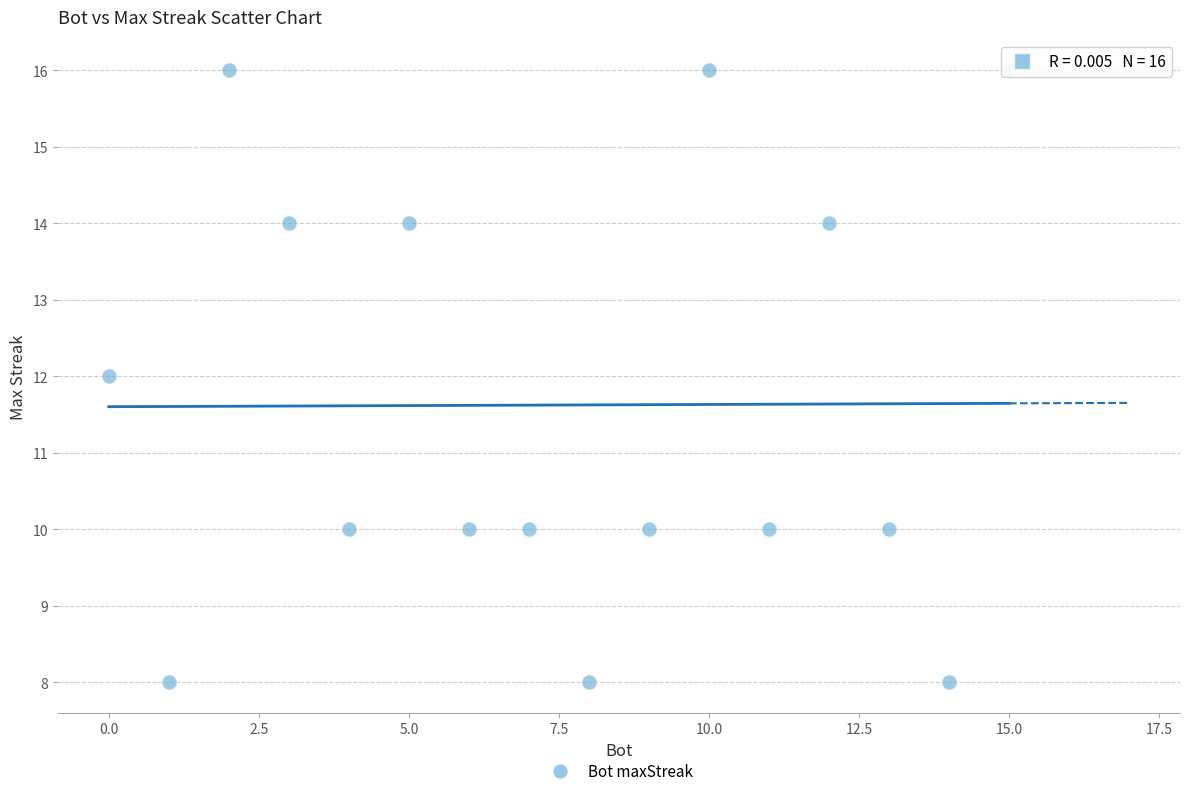

What is the range of X values (max minus min)?

15